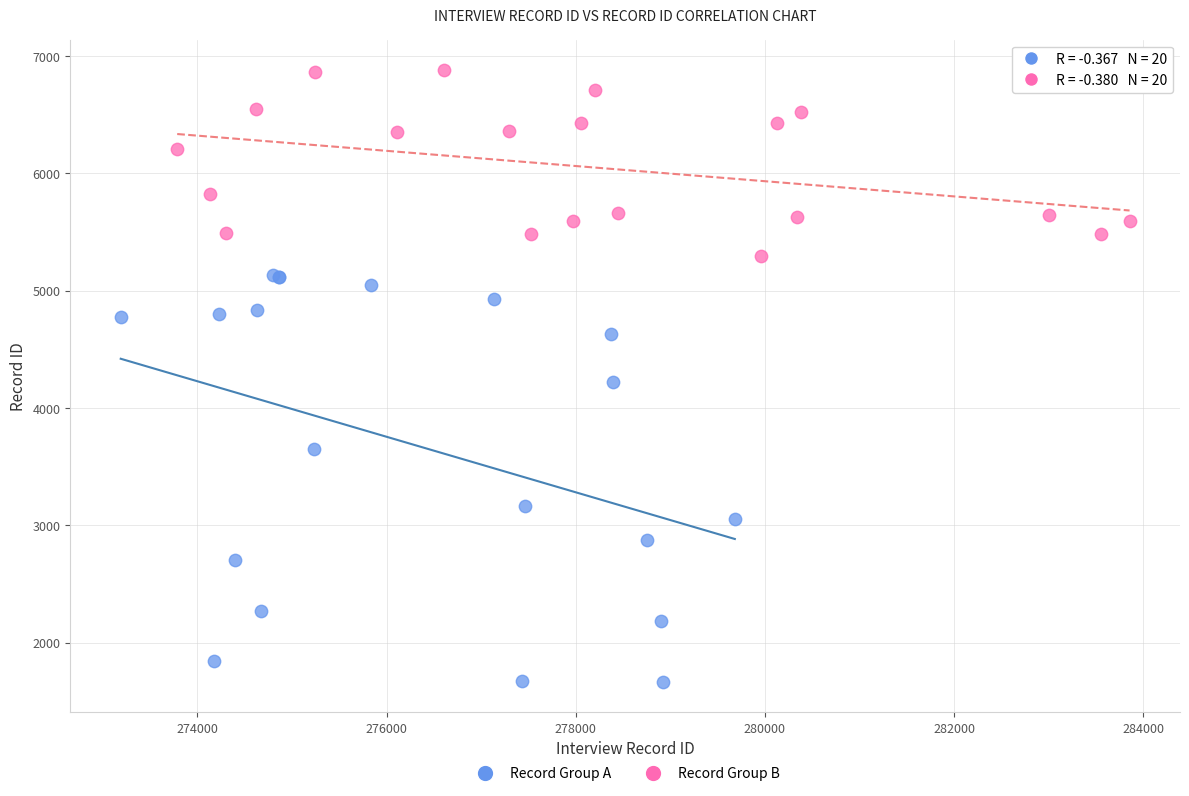

Which series has the largest Y range (max minus min)?

Record Group A